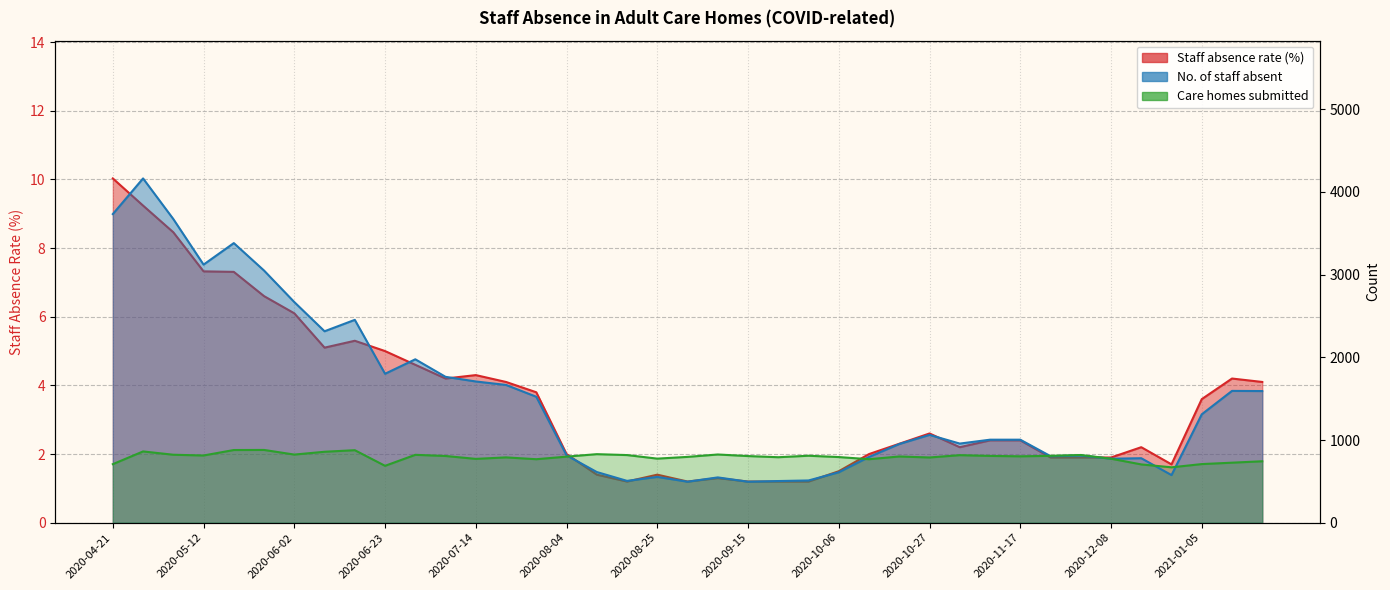

At which category does Staff absence rate reach its first local valley?

2020-06-09